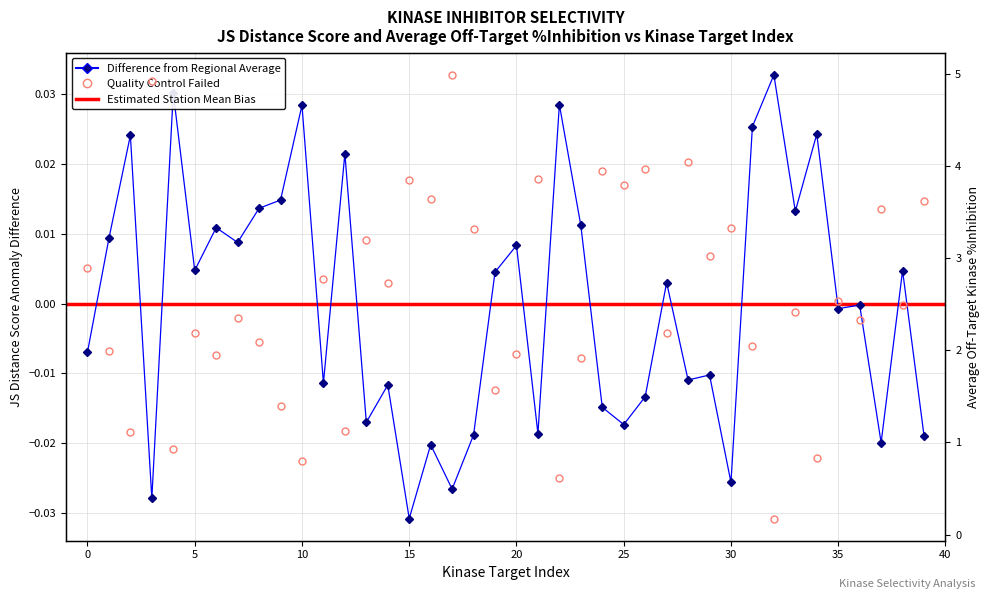

True or false: JS Distance Score and Average off-target kinase %inhib cross at least once.

False